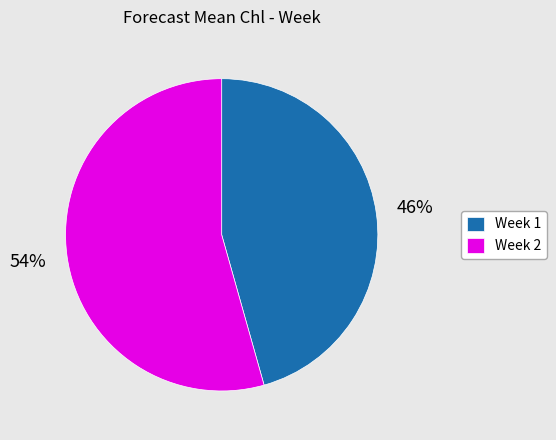

Which category has the smallest portion of the pie?

Week 1